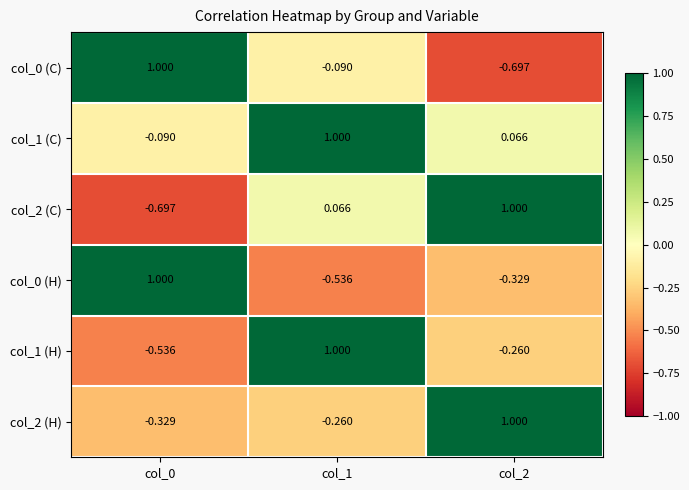

Is the value of col_2 (C) at col_0 greater than the value of col_2 (H) at col_1?

No